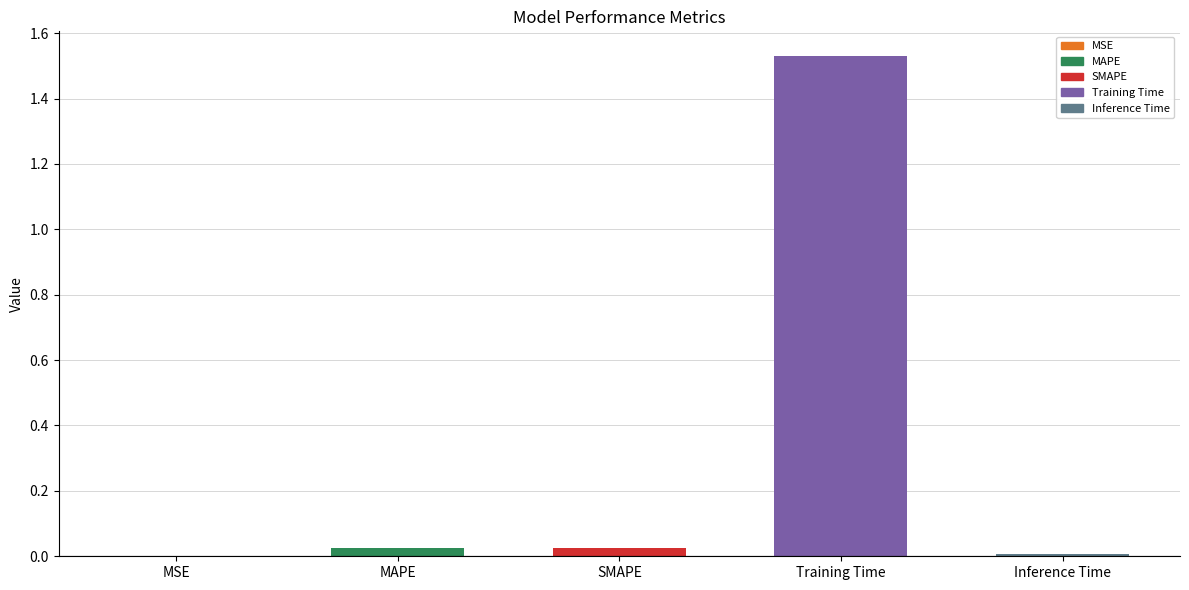

The value at MAPE is 0.0. True or false?

True